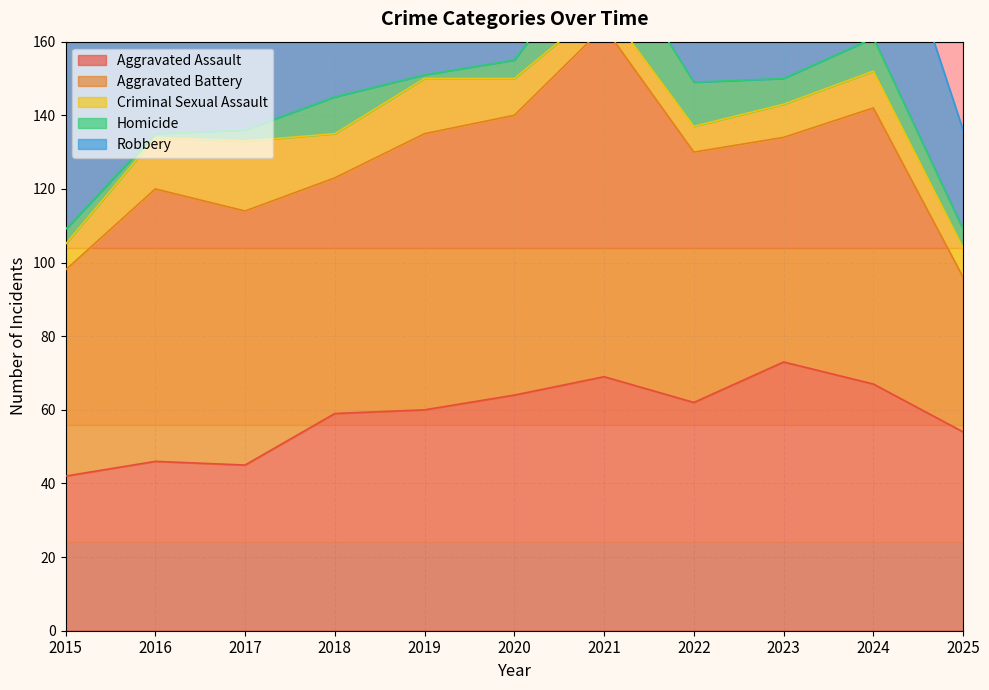

Rank the categories by Robbery value from highest to lowest.

2017, 2020, 2016, 2015, 2018, 2024, 2023, 2019, 2021, 2022, 2025